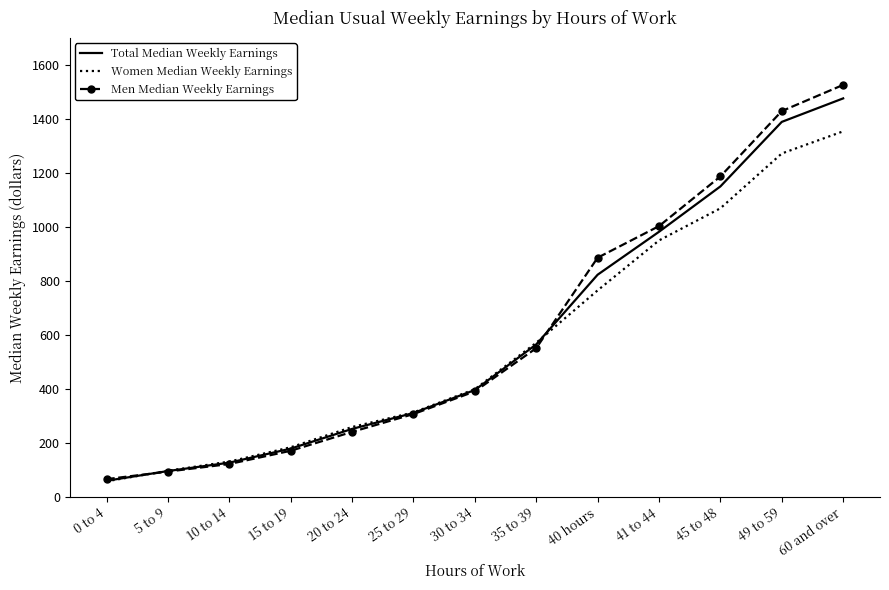

Which series has the widest spread of values?

Men Median Weekly Earnings